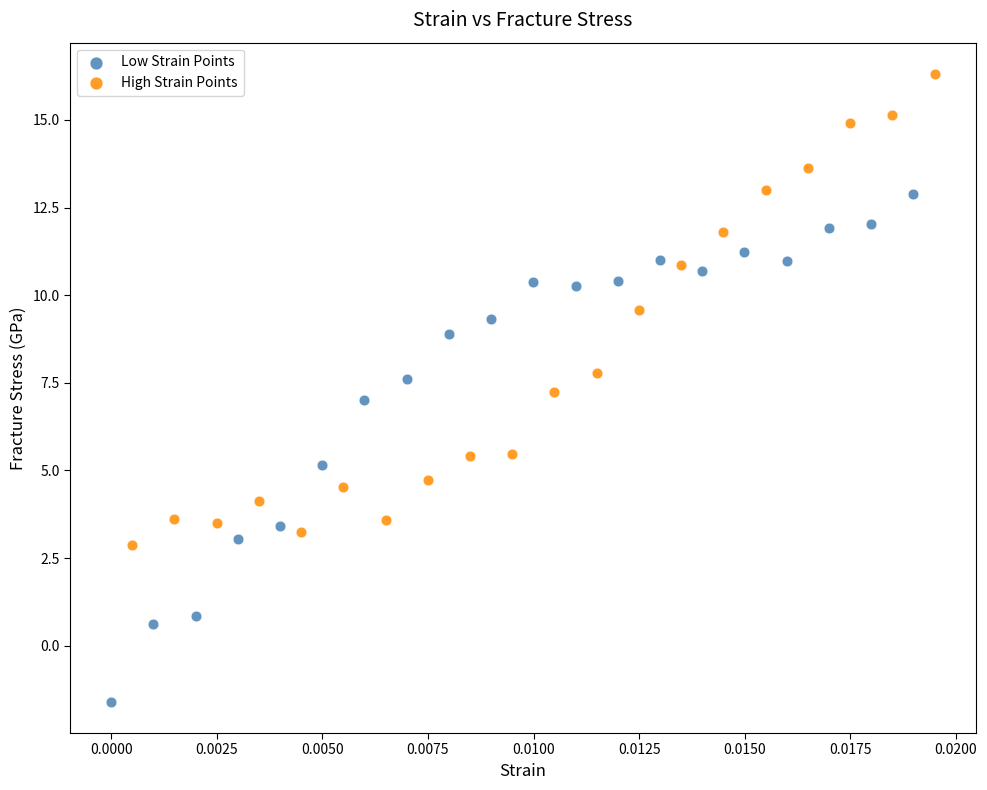

Which series reaches the maximum Y coordinate?

High Strain Points